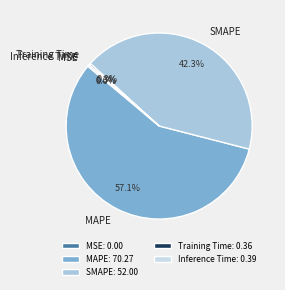

What is the largest slice in the pie chart?

MAPE